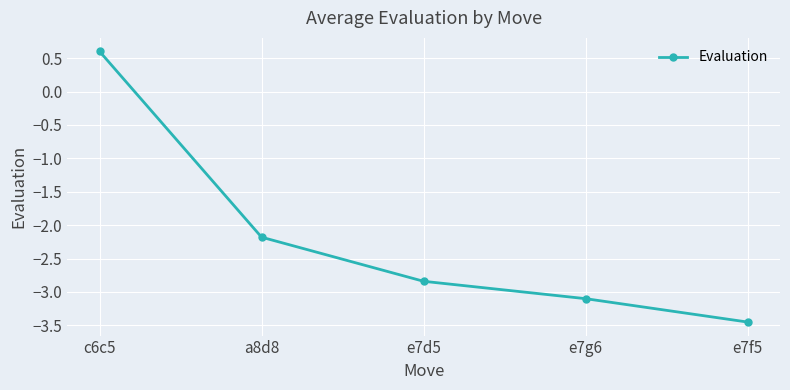

What is the difference between the values at a8d8 and e7g6?

0.9